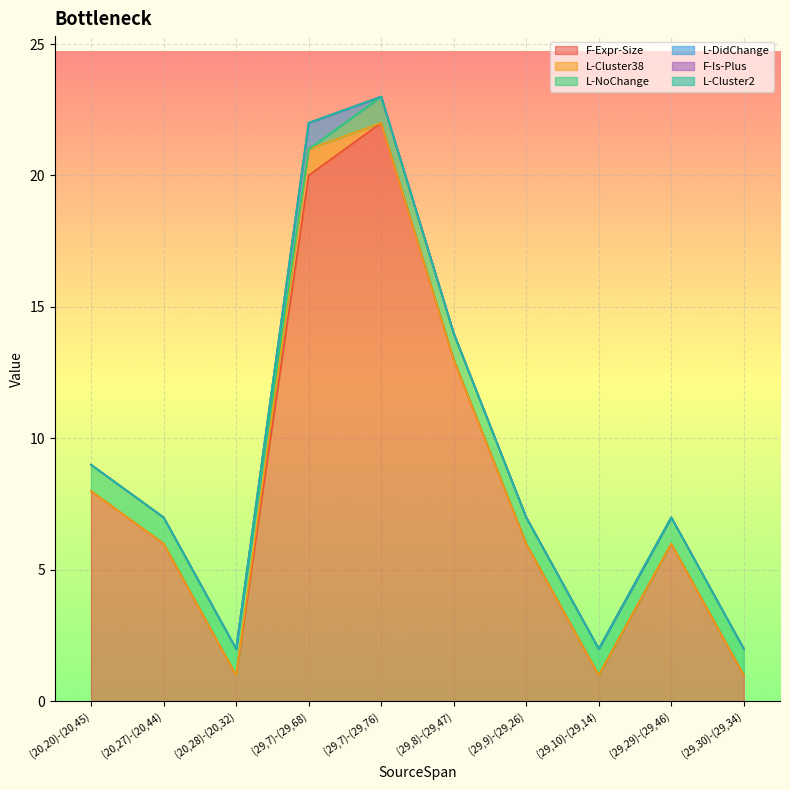

Between (29,7)-(29,76) and (29,8)-(29,47), which is larger?

(29,7)-(29,76)